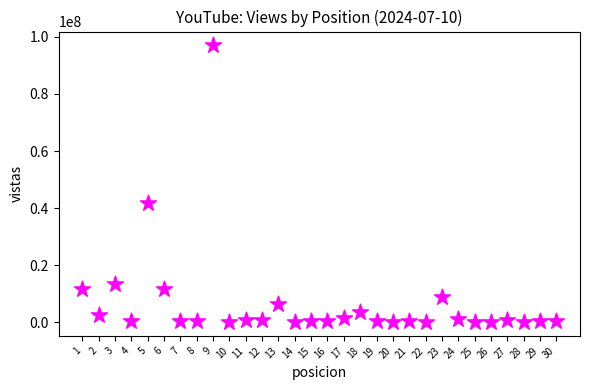

What is the range of Y values (max minus min)?

96892107